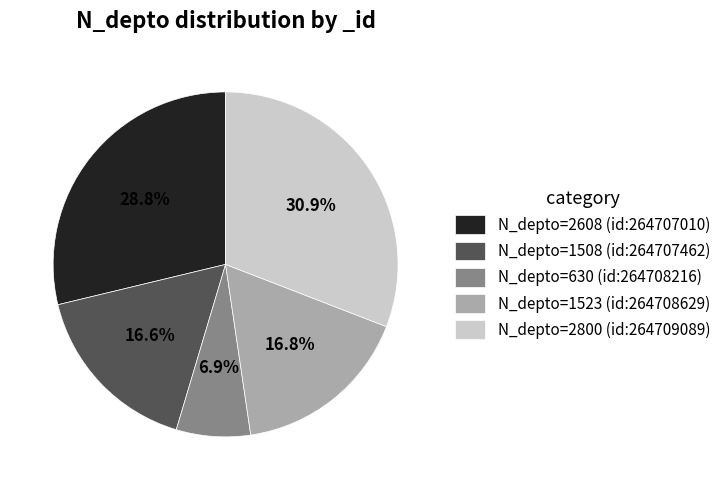

Approximately how many times larger is the value at N_depto=2608 (id:264707010) compared to N_depto=1523 (id:264708629)?

1.7